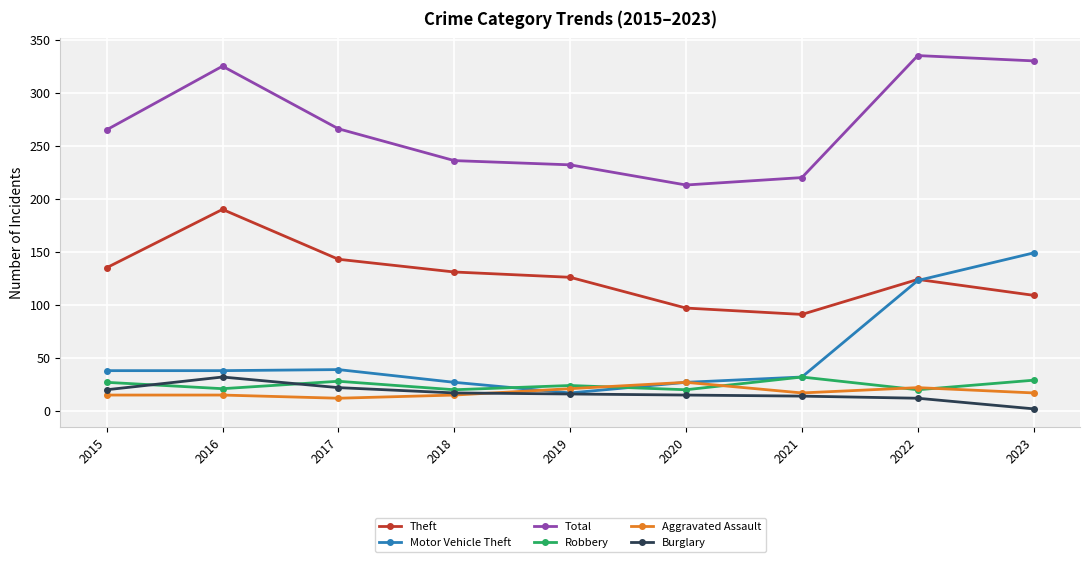

What is the sum of the Motor Vehicle Theft values at 2017 and 2020?

66